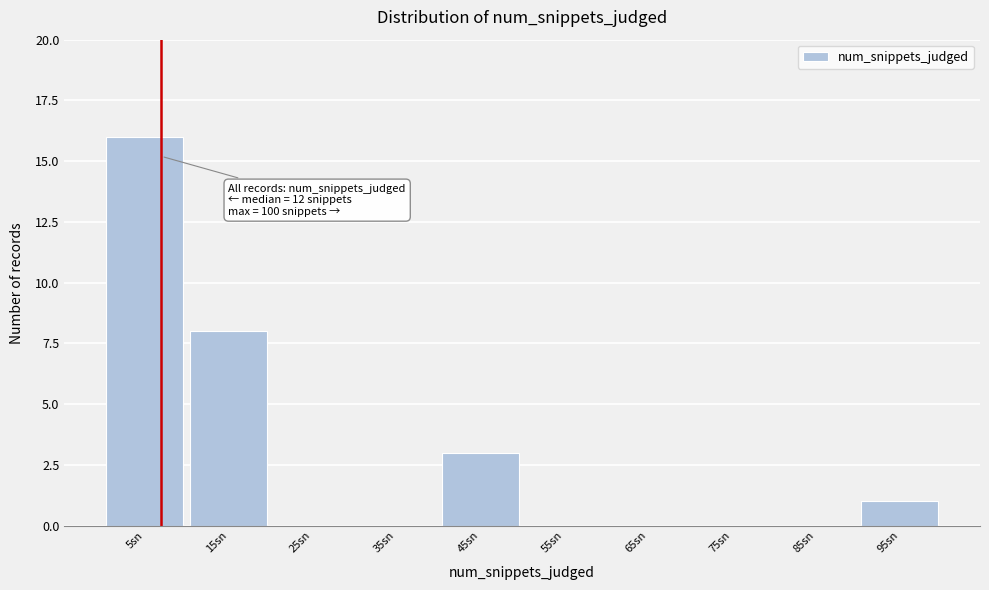

Reading left to right, what are all the values shown in this chart?

5sn=16	15sn=8	25sn=0	35sn=0	45sn=3	55sn=0	65sn=0	75sn=0	85sn=0	95sn=1